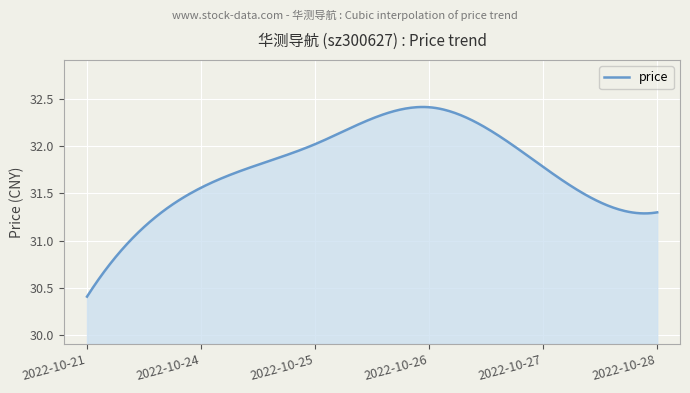

What is the difference between the maximum and minimum values?

2.0